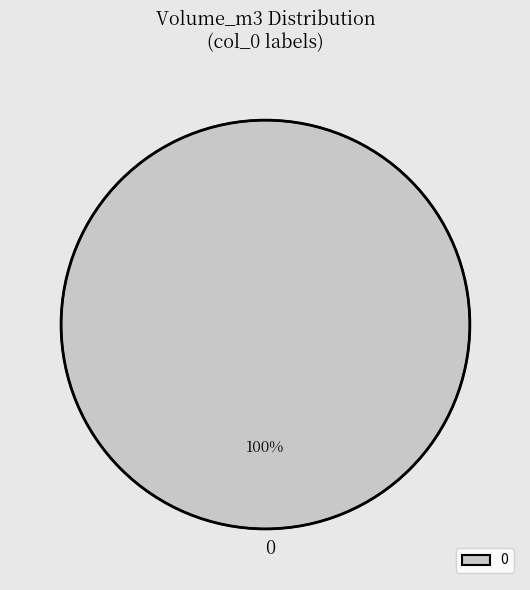

Does any single category account for the majority?

Yes